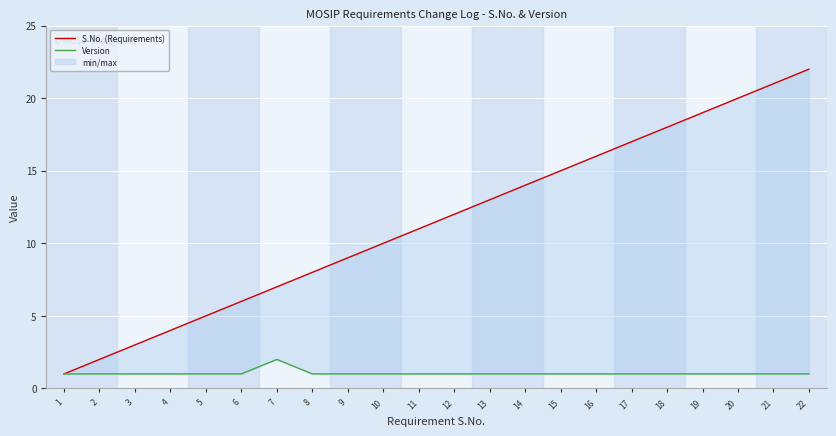

Which category has the lowest value in the S.No. (Requirements) series?

1